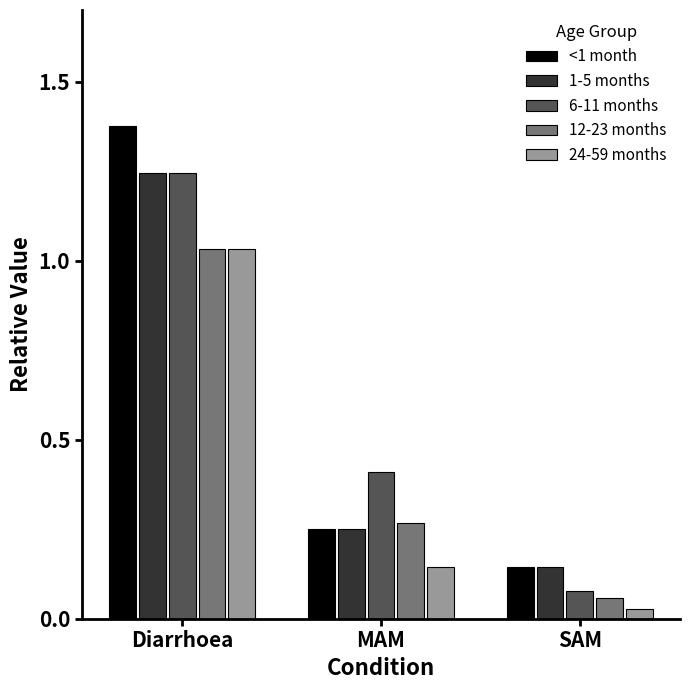

At which category is the sum across all series the highest?

Diarrhoea